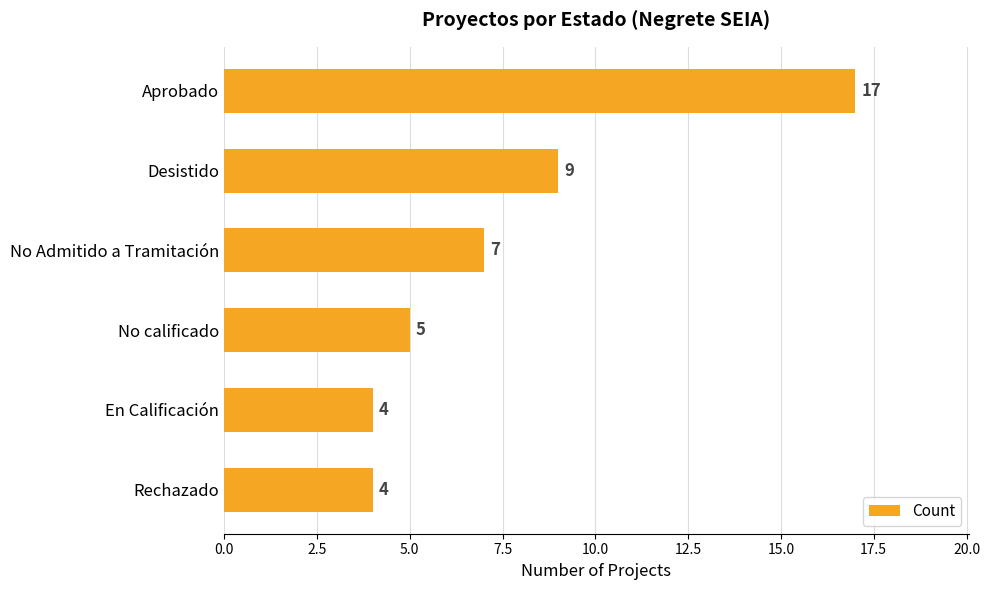

Reading top to bottom, what are all the values shown in this chart?

Aprobado=17	Desistido=9	No Admitido a Tramitación=7	No calificado=5	En Calificación=4	Rechazado=4